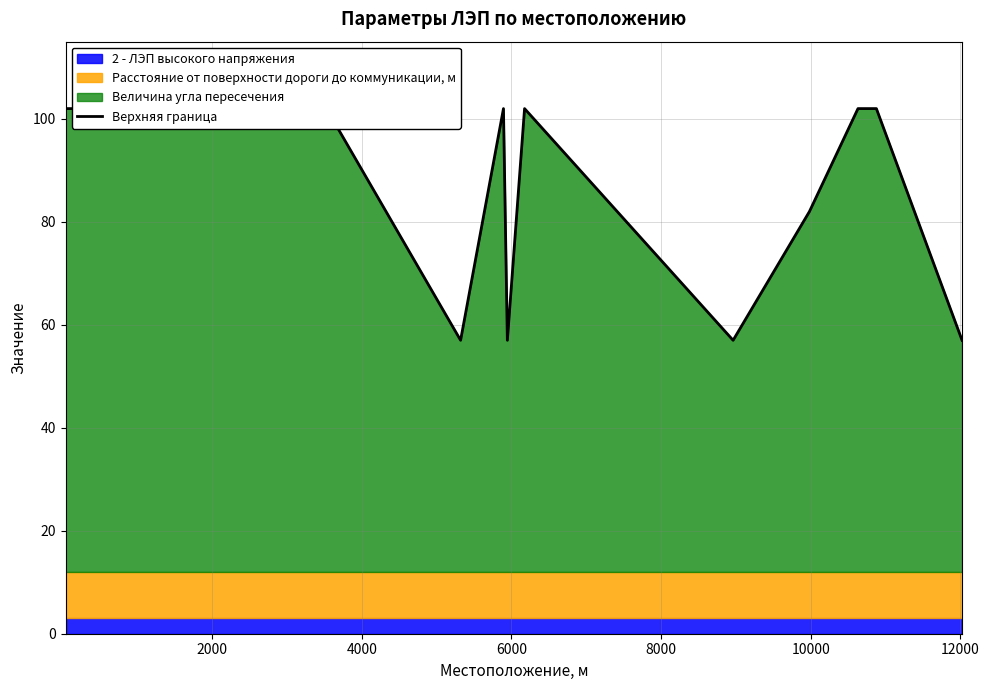

True or false: the data shows 53 at 10000.

False